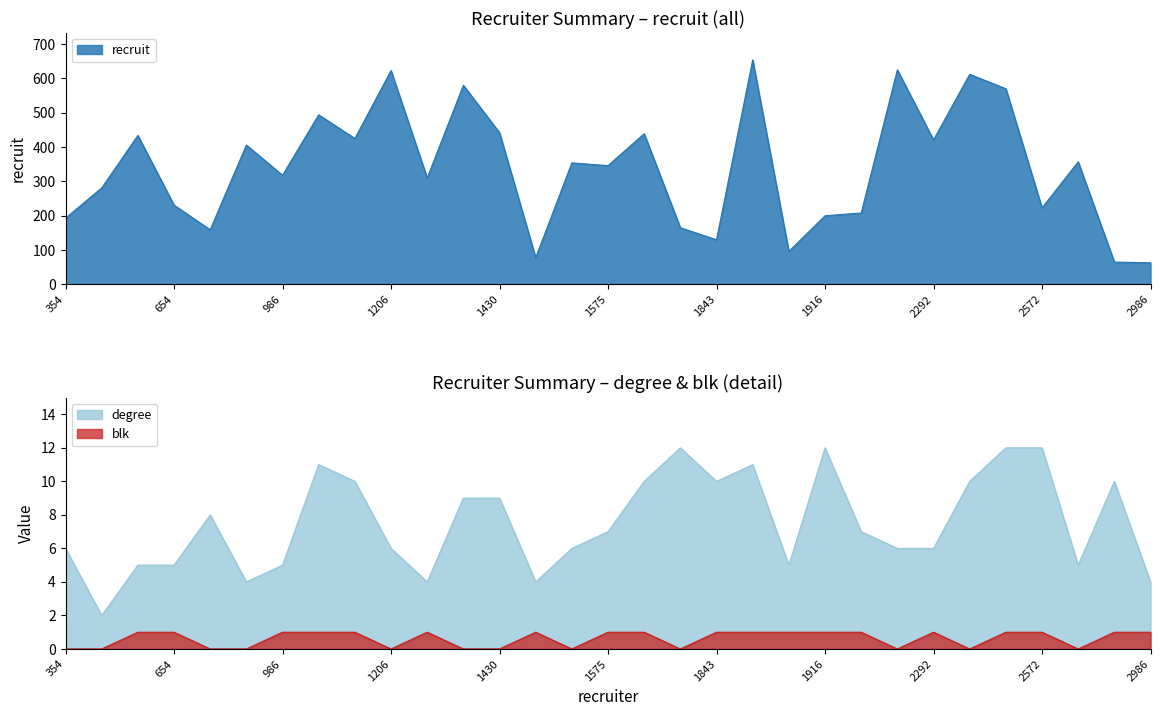

How many distinct data groups are displayed?

3